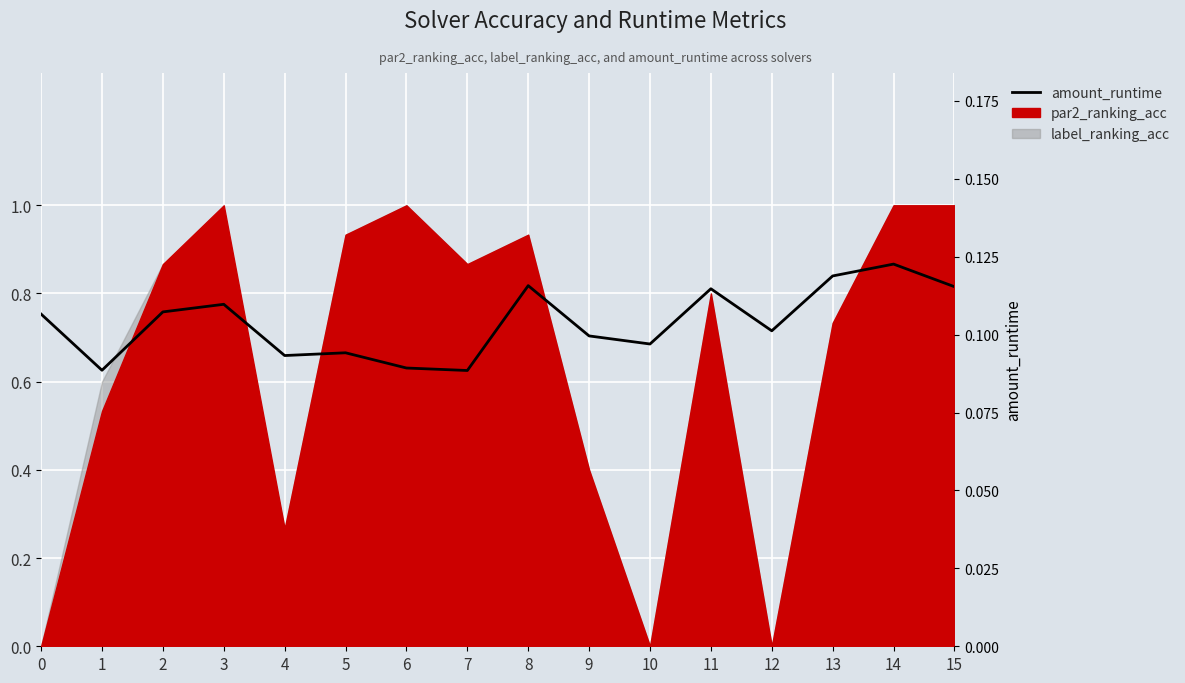

What value does the data have at 14?

0.1